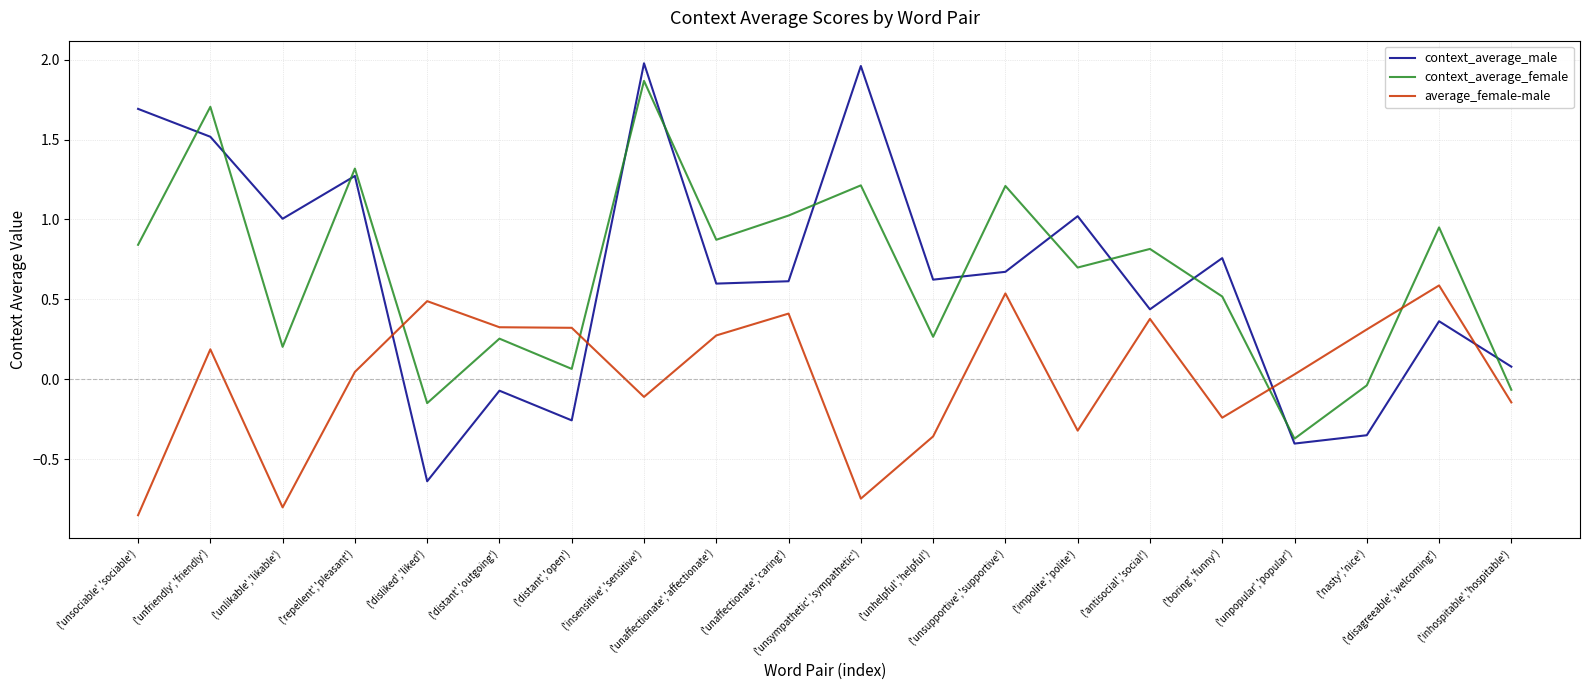

After their last crossing, which series has the higher values: average_female-male or context_average_female?

context_average_female